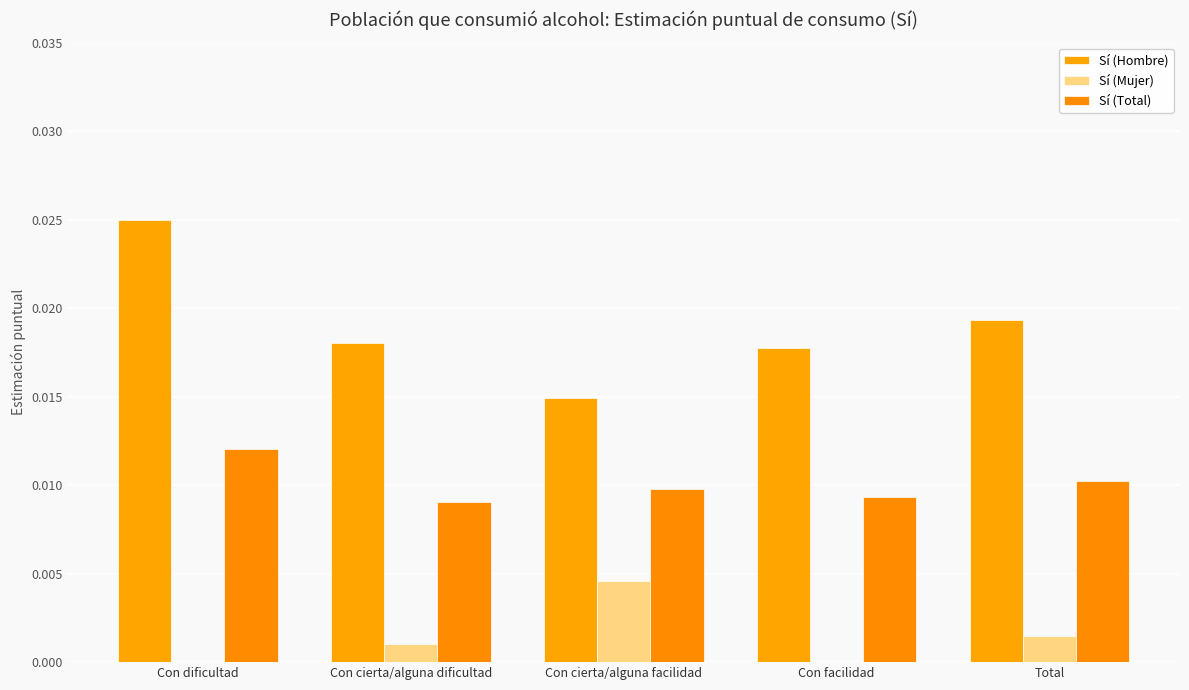

Is it true that Sí (Total) equals 0.0 at Con facilidad?

True